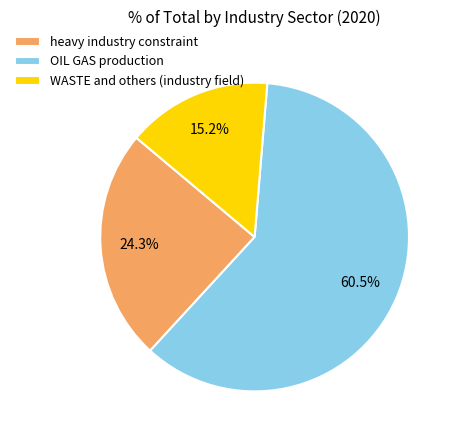

Which has a higher value, heavy industry constraint or WASTE and others (industry field)?

heavy industry constraint